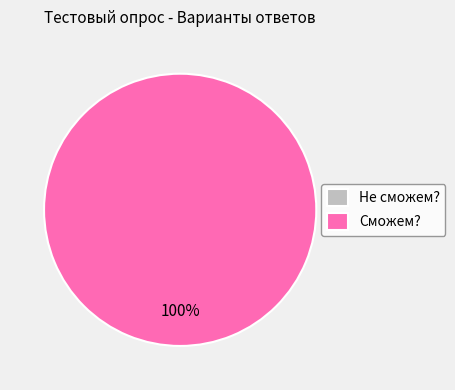

What is the smallest slice in the pie chart?

Не сможем?